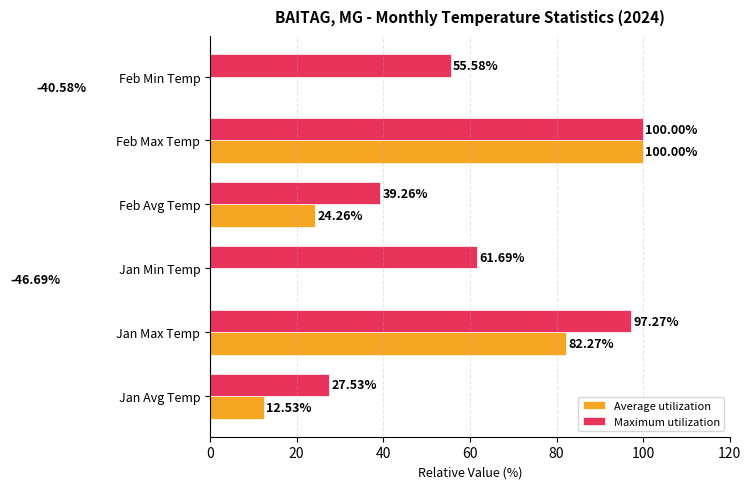

Reading right to left, list all the values displayed in this chart.

Average utilization: 100=-40.6	80=100.0	60=24.3	40=-46.7	20=82.3	0=12.5
Maximum utilization: 100=55.6	80=100.0	60=39.3	40=61.7	20=97.3	0=27.5